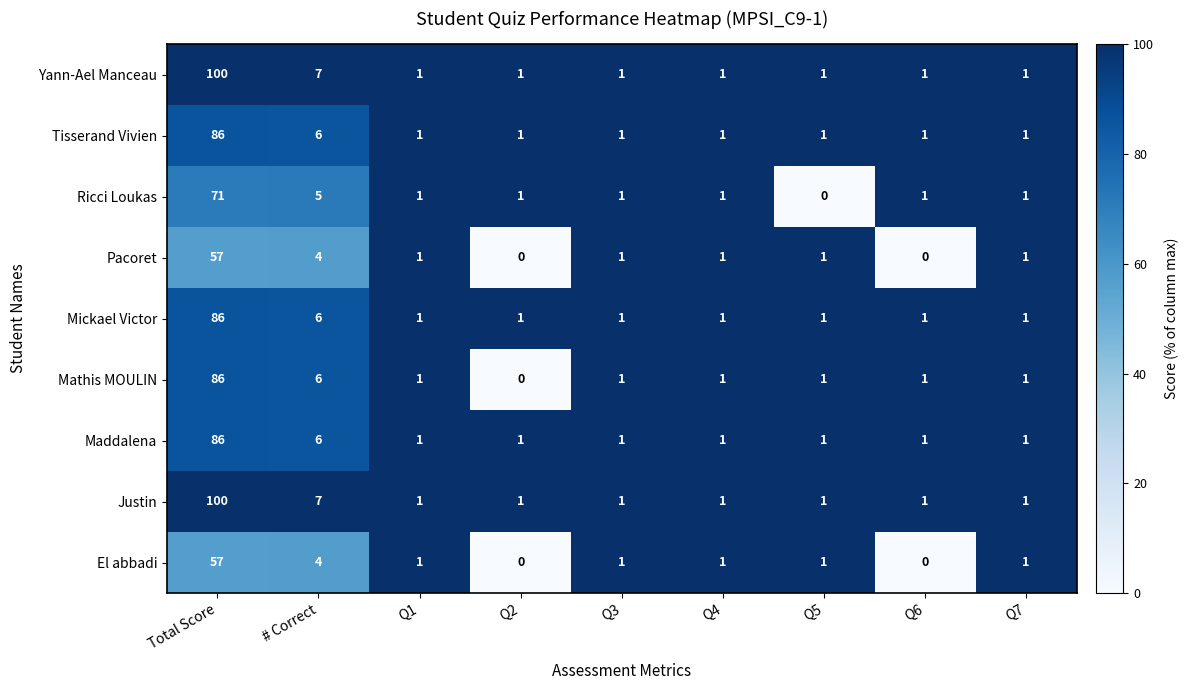

What is the total value across all series at Q2?

6